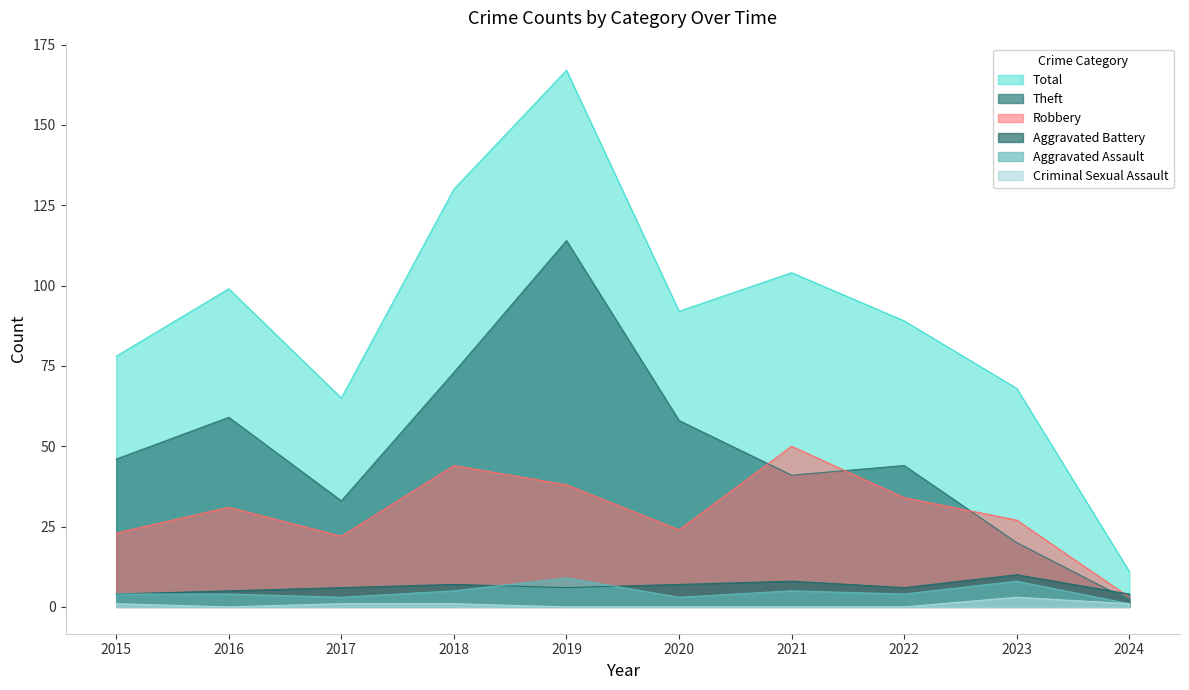

At 2020, list the series in order from largest to smallest.

Total, Theft, Robbery, Aggravated Battery, Aggravated Assault, Criminal Sexual Assault